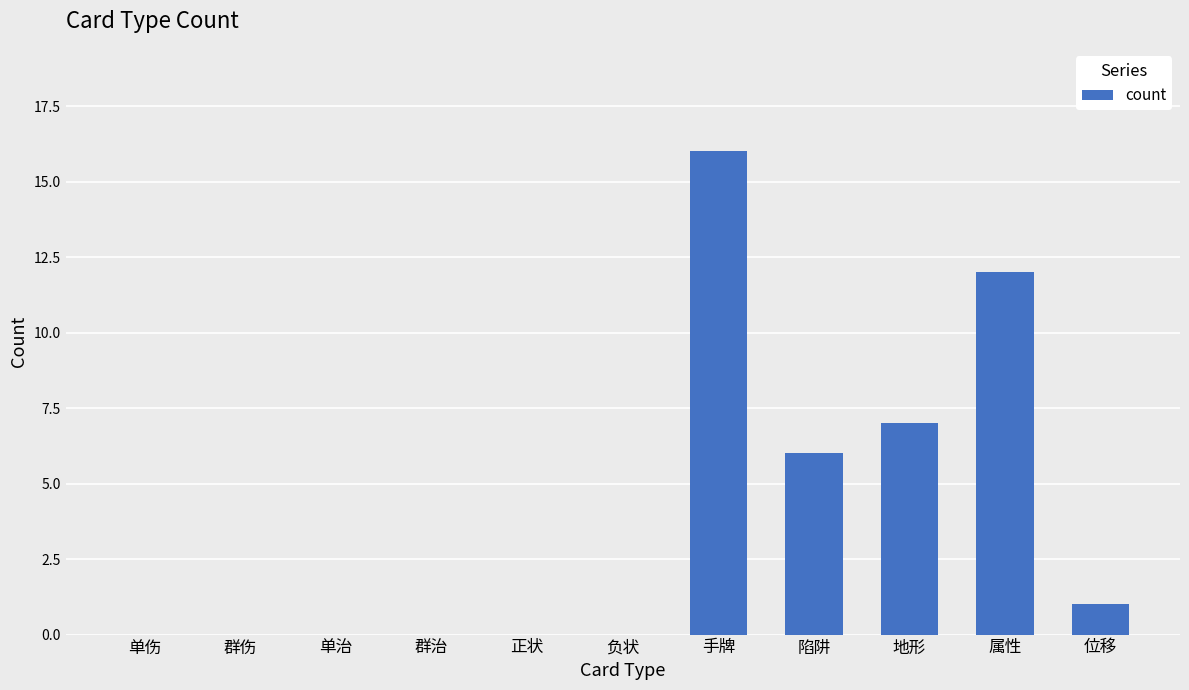

Reading left to right, transcribe all the data shown in this chart.

0	0	0	0	0	0	16	6	7	12	1